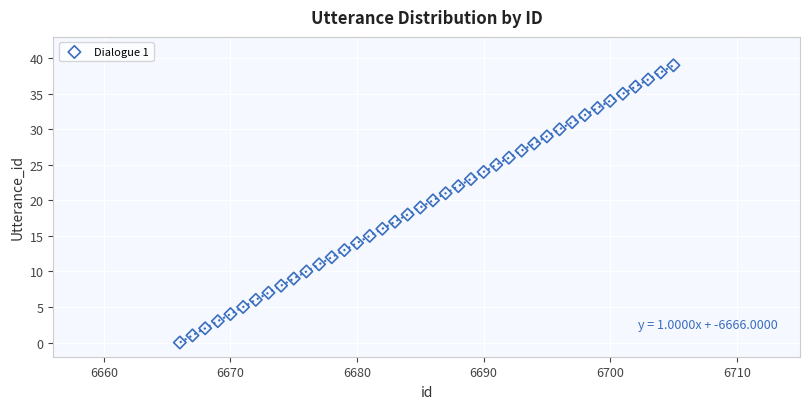

What is the range of Y values (max minus min)?

39